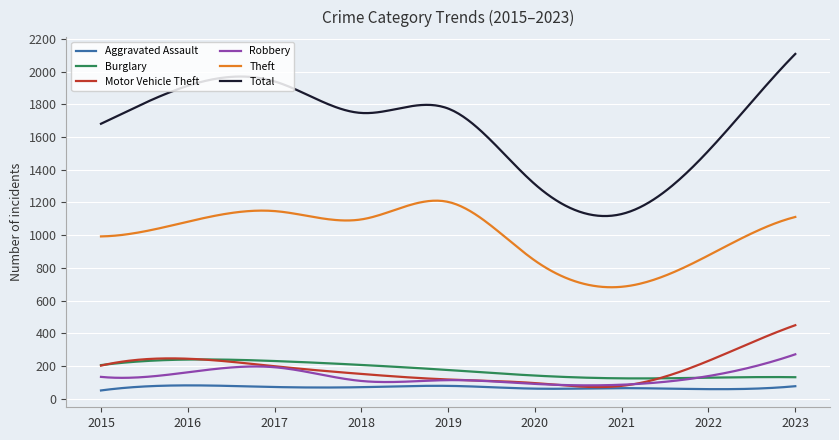

What is the average value of the Robbery series?

133.9